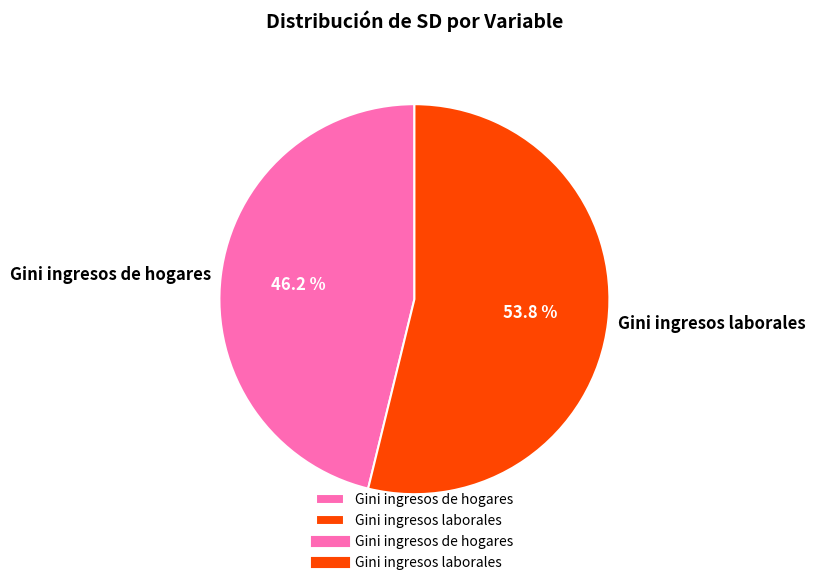

Which slice is the smallest?

Gini ingresos de hogares